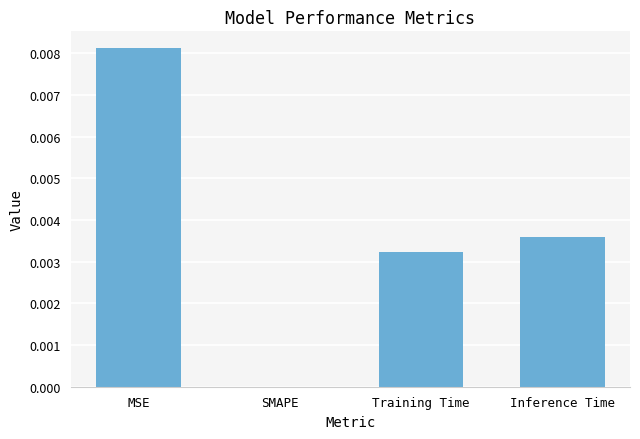

Where is the data nearest to the value 0?

SMAPE